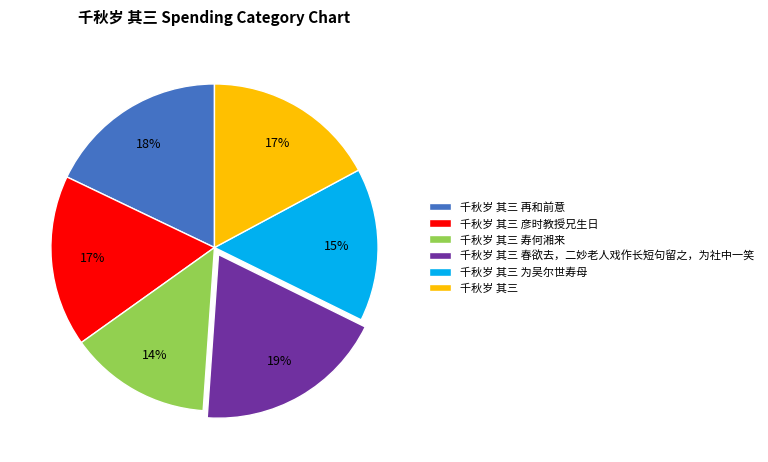

Which slice is the largest?

千秋岁 其三 春欲去，二妙老人戏作长短句留之，为社中一笑